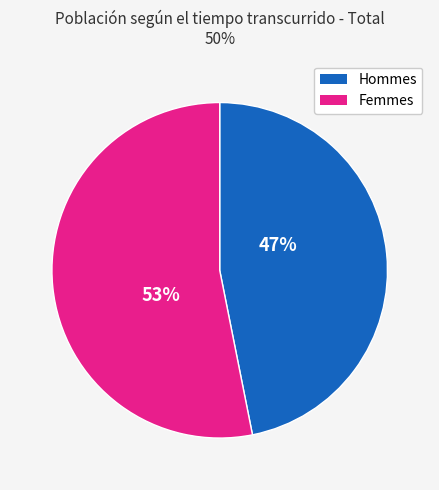

To the nearest percent, what is the average slice percentage?

50%